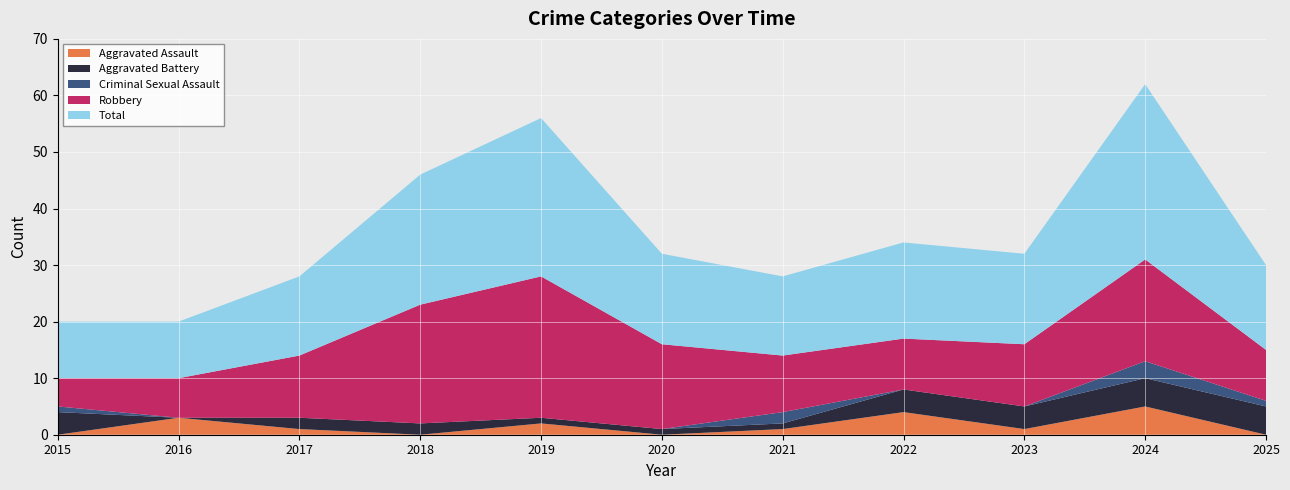

Reading left to right, what are all the values shown in this chart?

Aggravated Assault: 0	3	1	0	2	0	1	4	1	5	0
Aggravated Battery: 4	0	2	2	1	1	1	4	4	5	5
Criminal Sexual Assault: 1	0	0	0	0	0	2	0	0	3	1
Robbery: 5	7	11	21	25	15	10	9	11	18	9
Total: 10	10	14	23	28	16	14	17	16	31	15